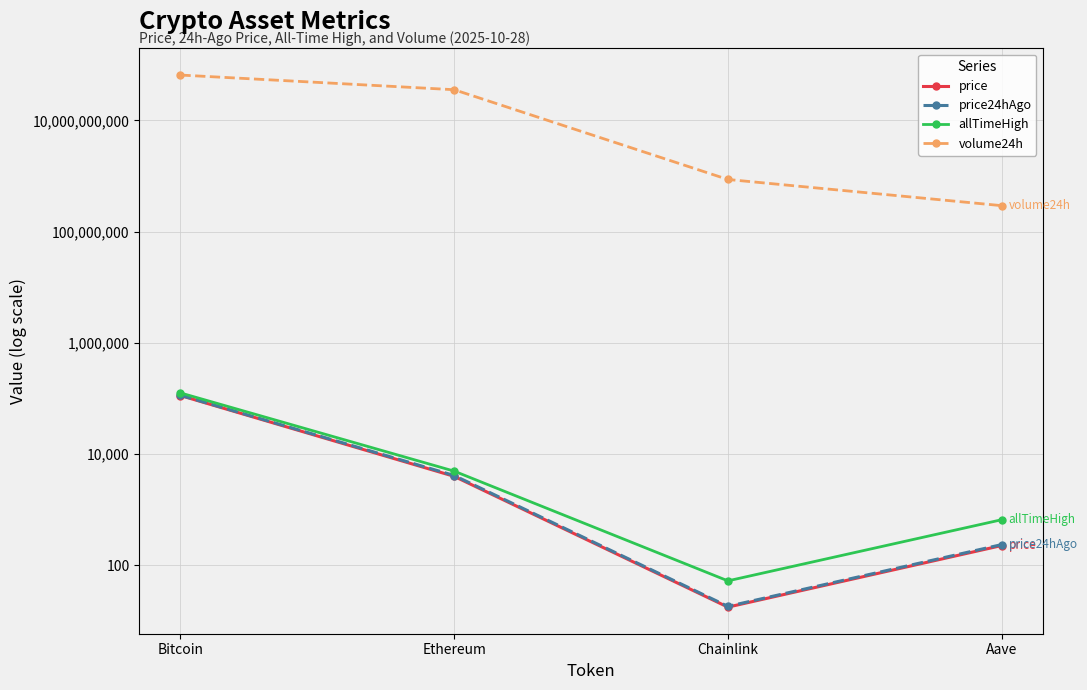

Which series has the widest spread of values?

volume24h